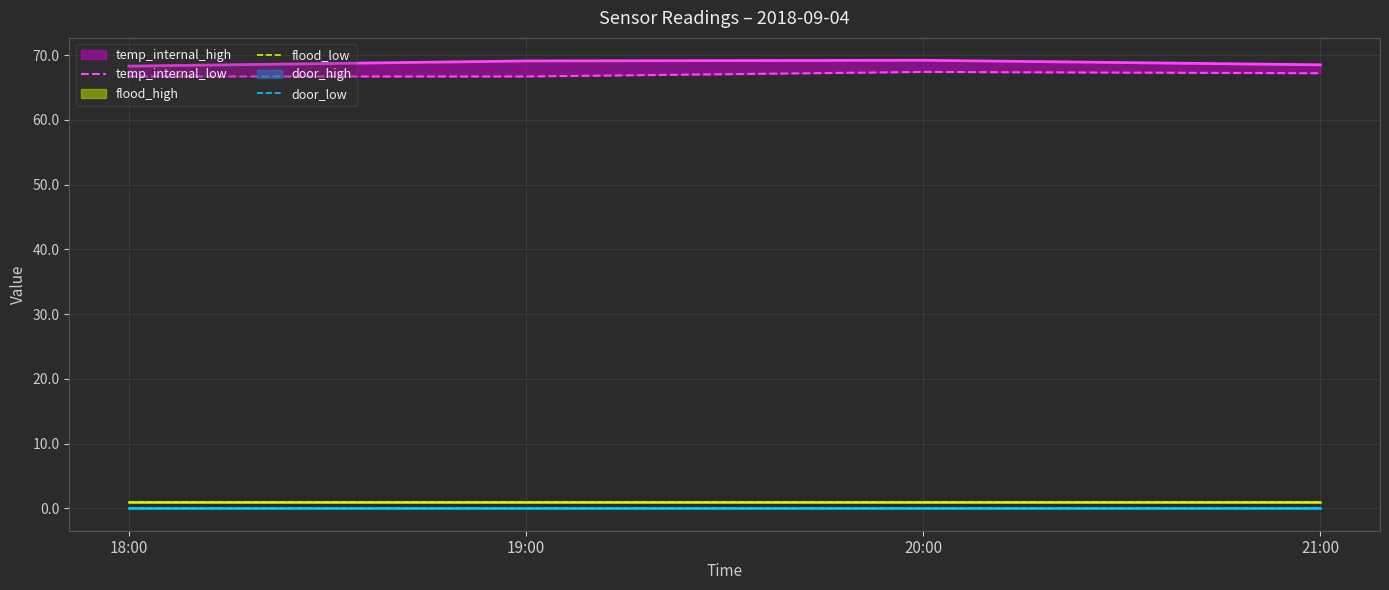

How many lines are shown in the chart?

6